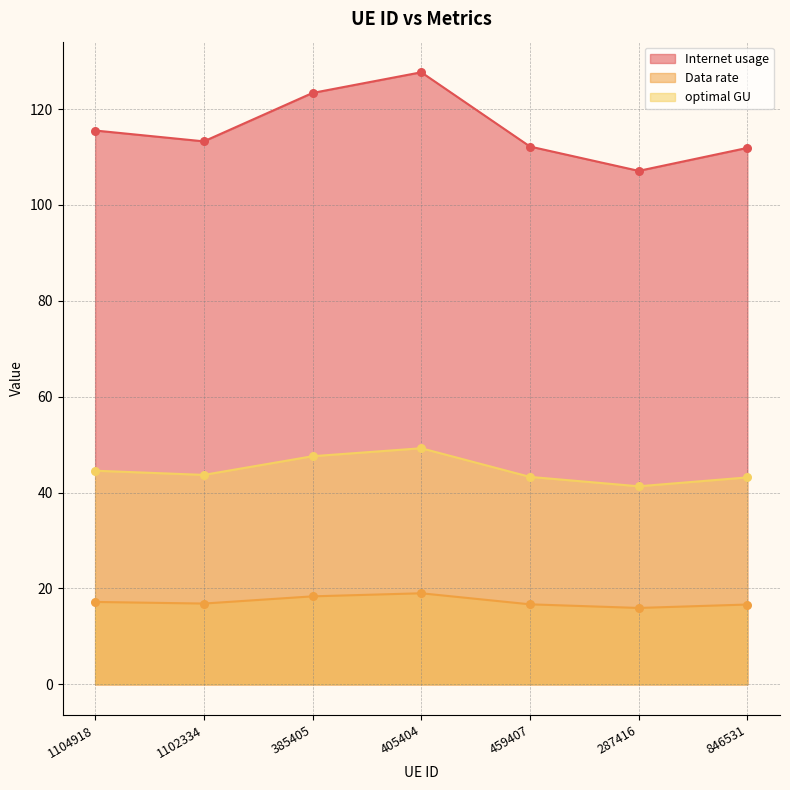

At how many categories does at least one series exceed 35?

7